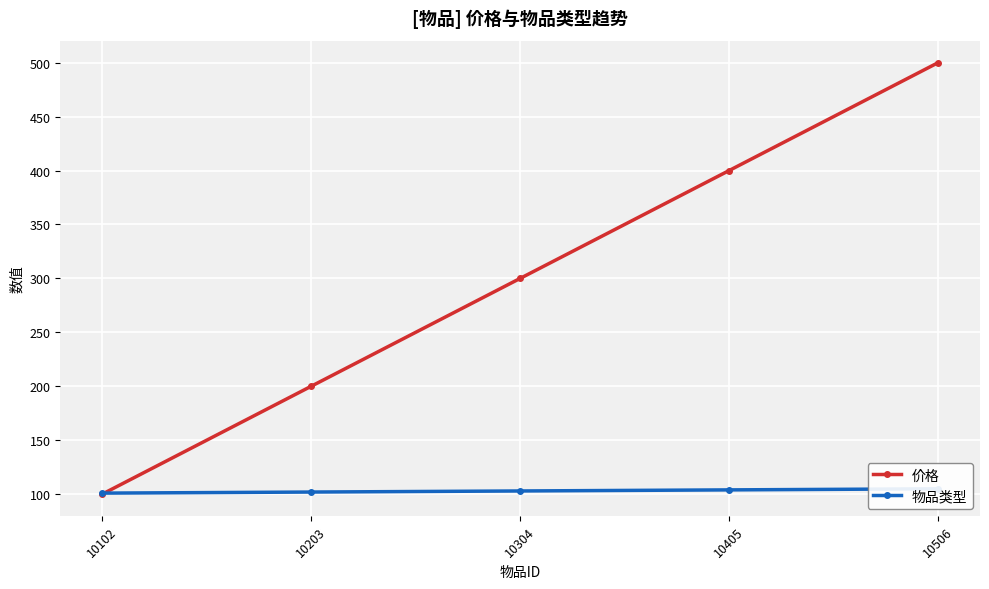

True or false: 物品类型 has a value of 37 at 10506.

False